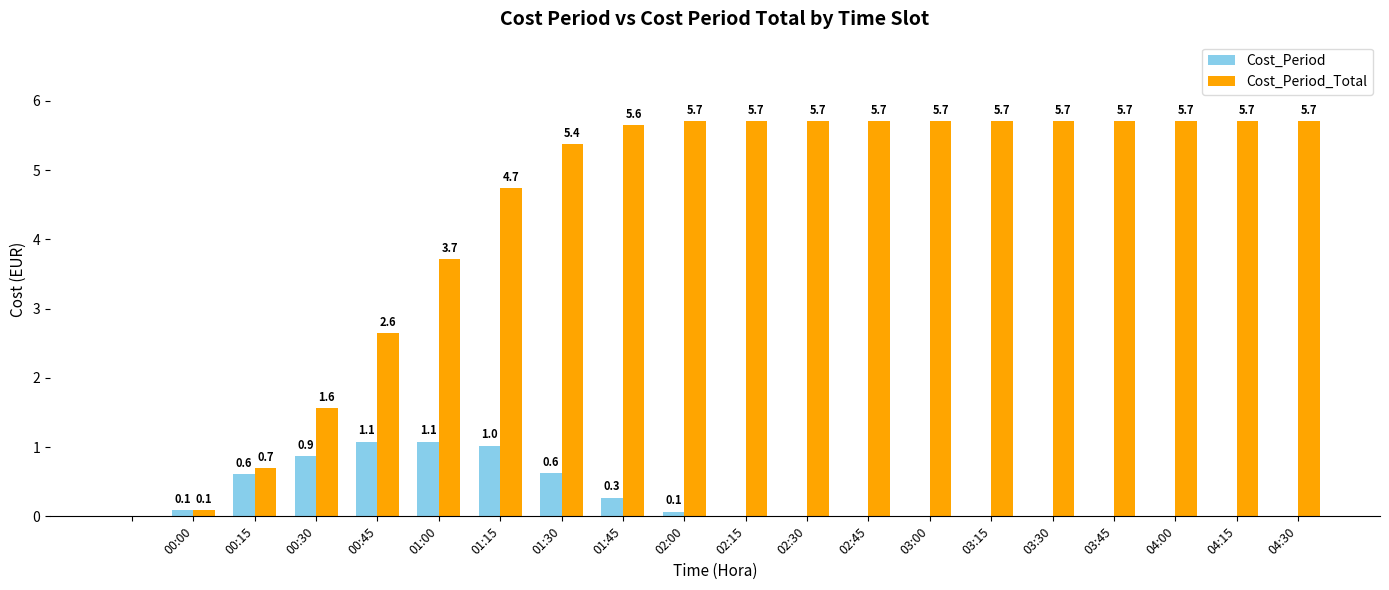

Which series has the largest total across all categories?

Cost_Period_Total